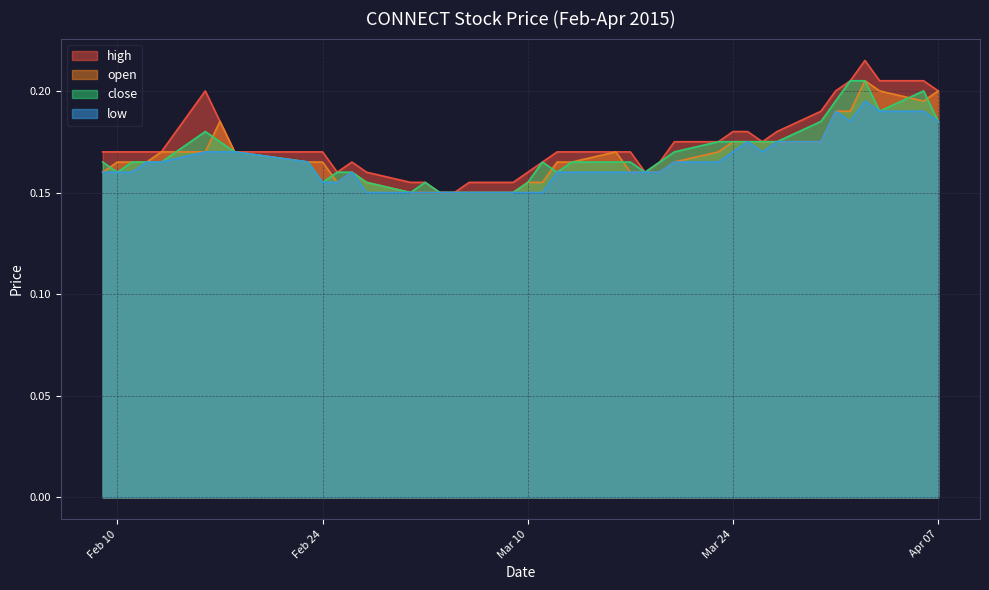

Where is the first local minimum for low?

2015-03-26